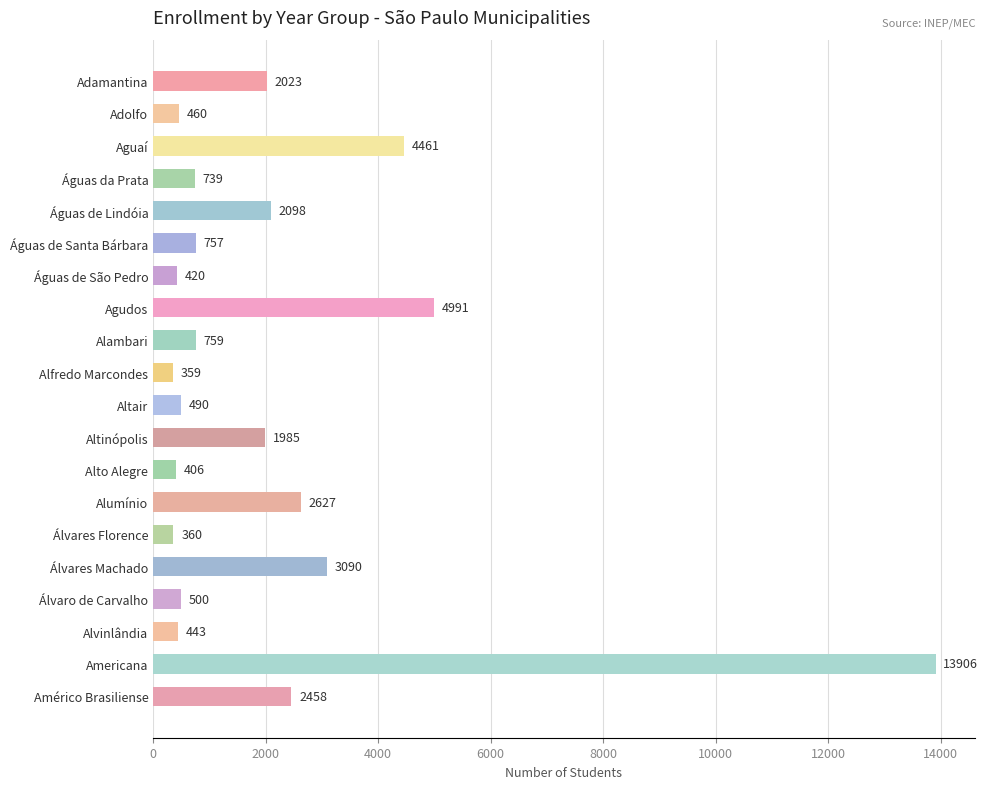

Which label corresponds to the smallest value in the chart?

Alfredo Marcondes